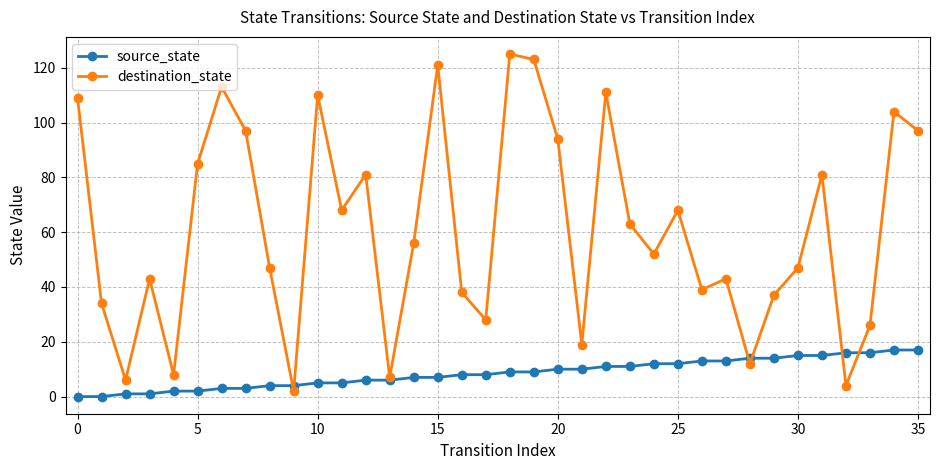

What is the maximum value for source_state?

17